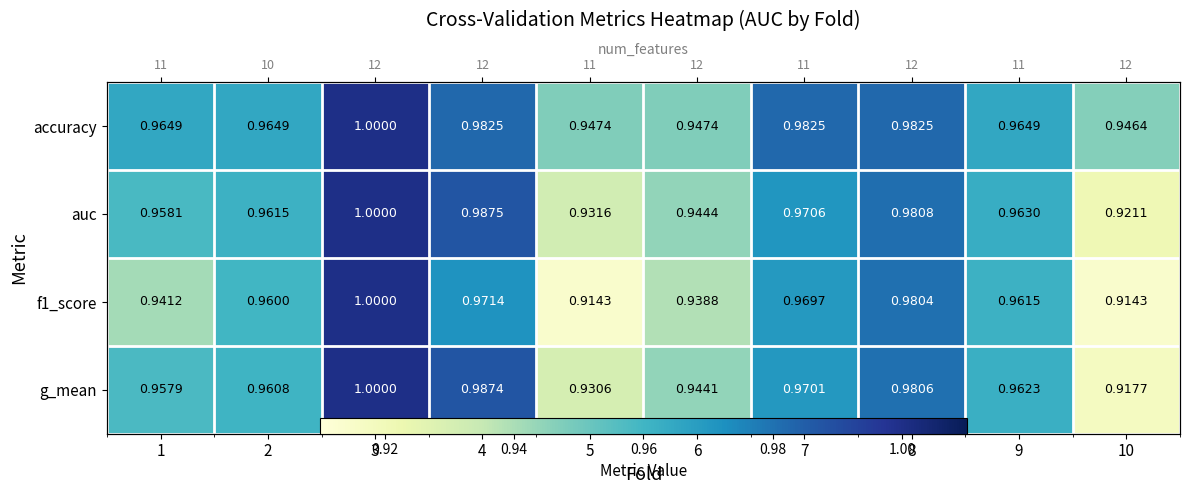

Is the value of auc at 8 greater than the value of accuracy at 8?

No